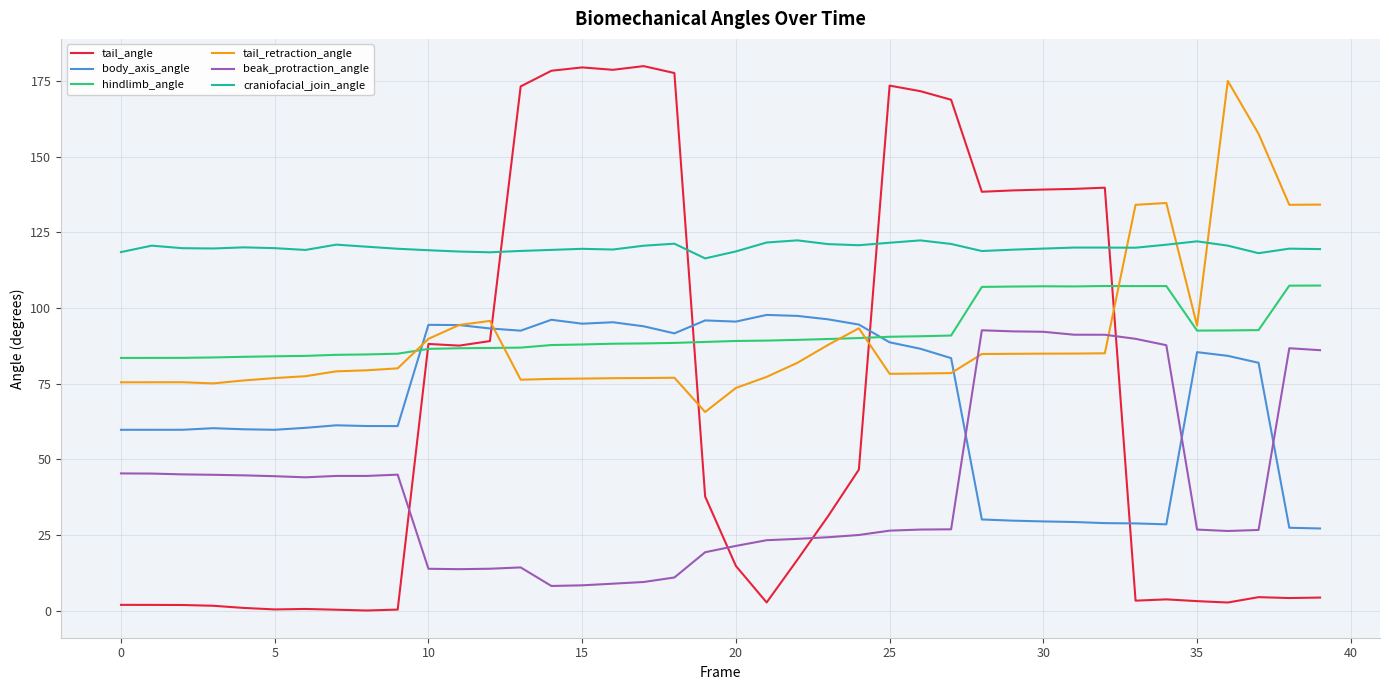

What is the maximum value shown in the chart?

180.0